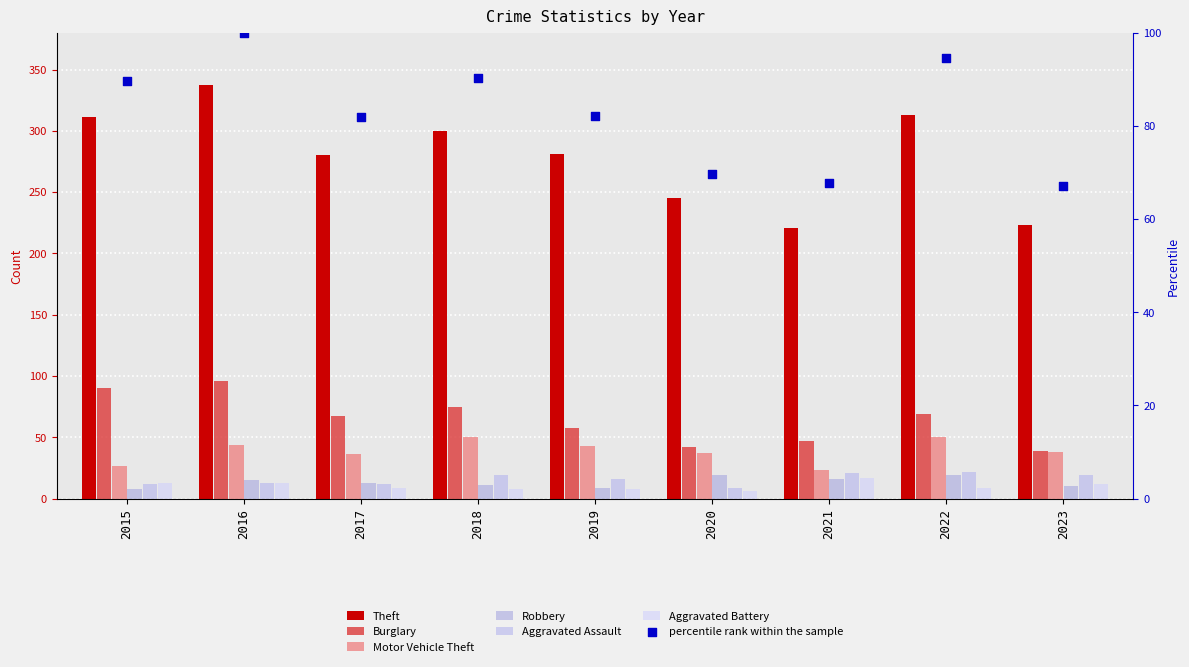

Which series contains the lowest Y value?

Aggravated Battery